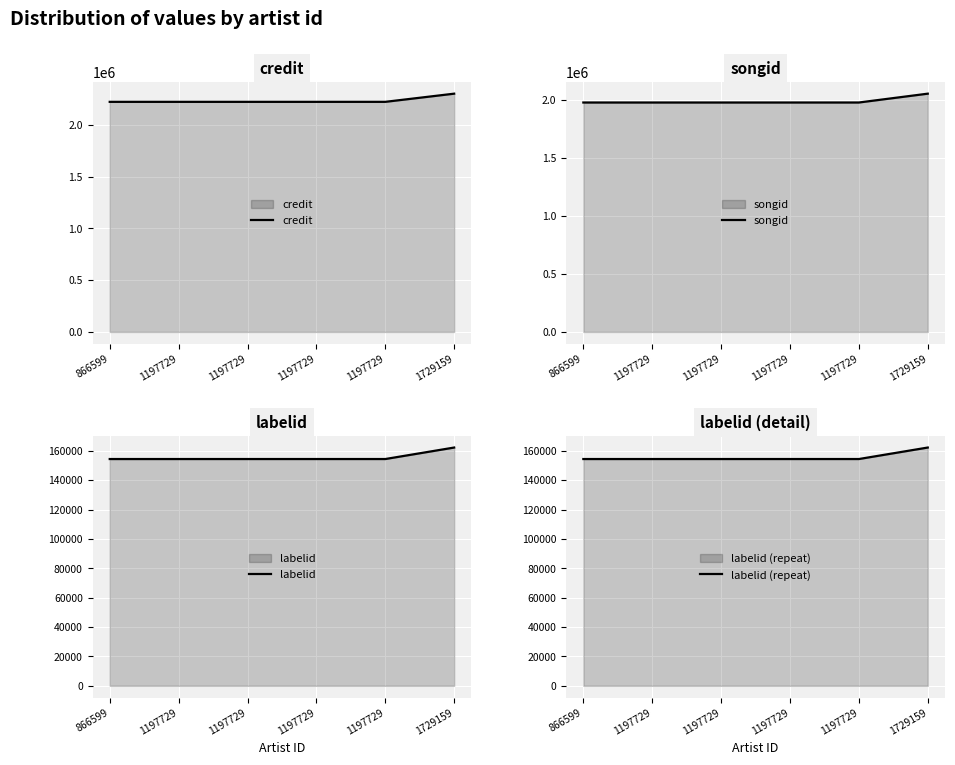

Reading left to right, transcribe all the data shown in this chart.

credit: 2221376	2221376	2221376	2221376	2221431	2300345
songid: 1974589	1974589	1974589	1974589	1974661	2050702
labelid: 154389	154389	154390	154390	154389	162211
labelid (repeat): 154389	154389	154390	154390	154389	162211